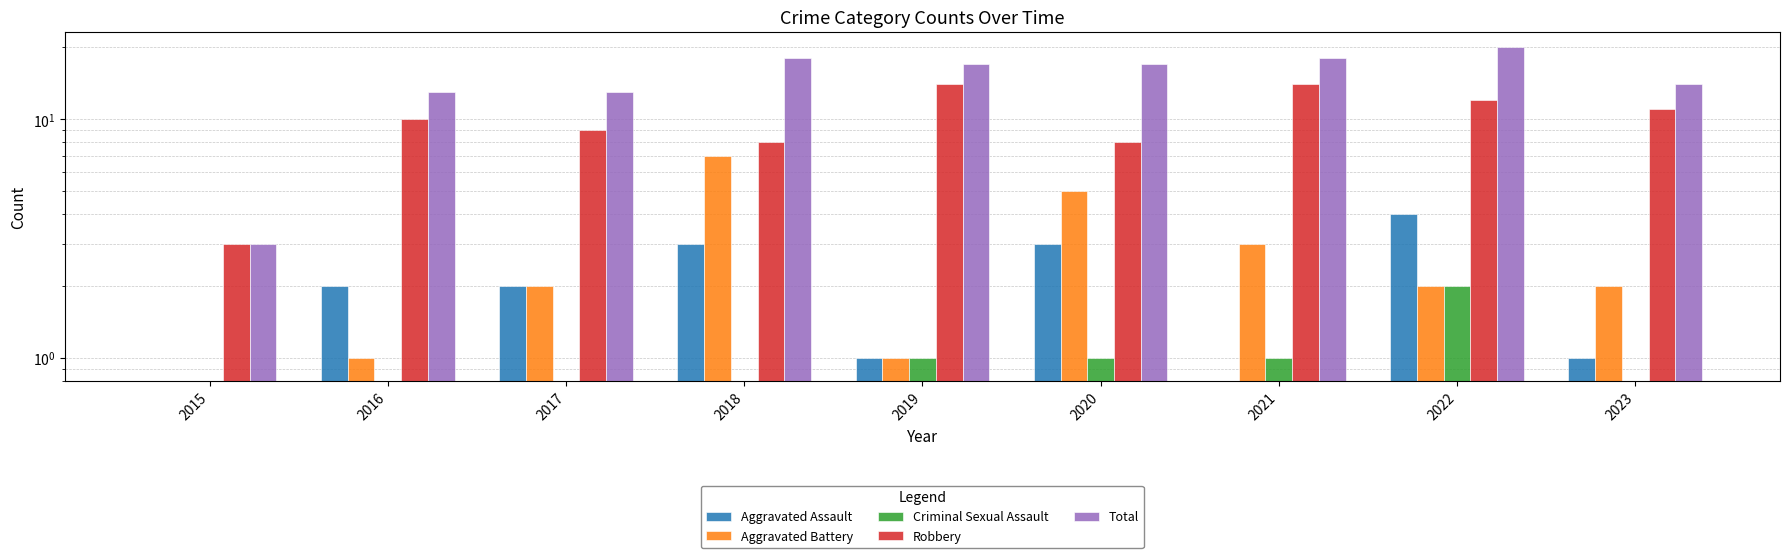

True or false: Aggravated Battery has a value of 2 at 2017.

True